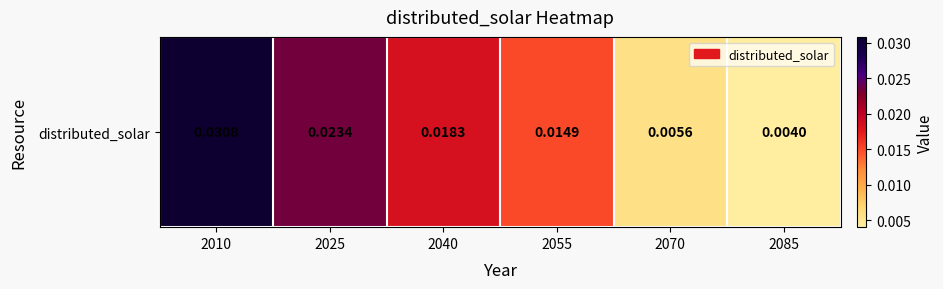

How many series are shown in this chart?

1